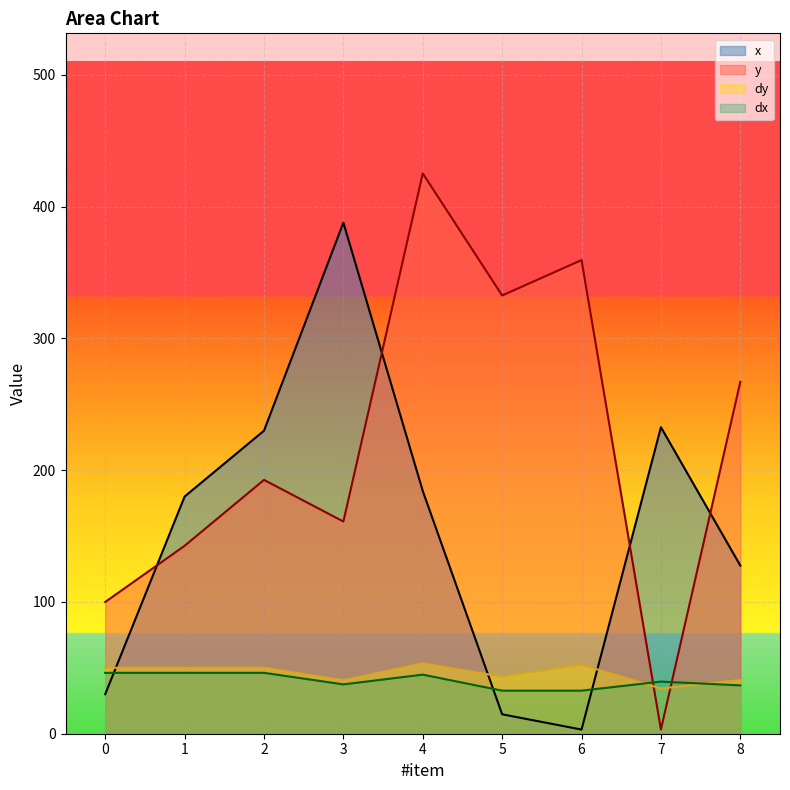

How many series are shown in this chart?

4